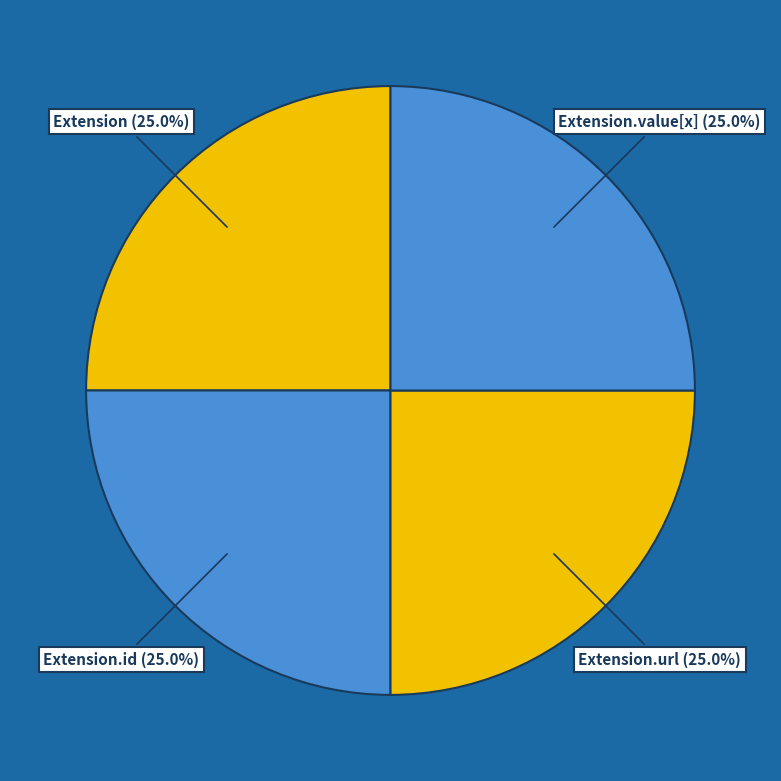

What is the ratio of the value at Extension.id to the value at Extension.url?

1.0